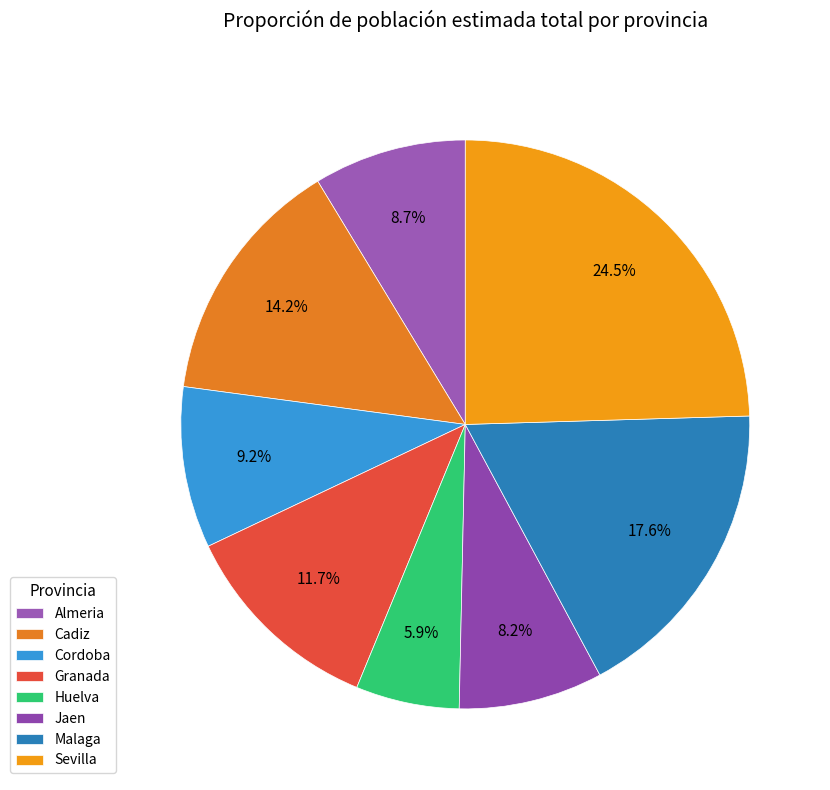

Approximately how many times larger is the value at Almeria compared to Cadiz?

0.6